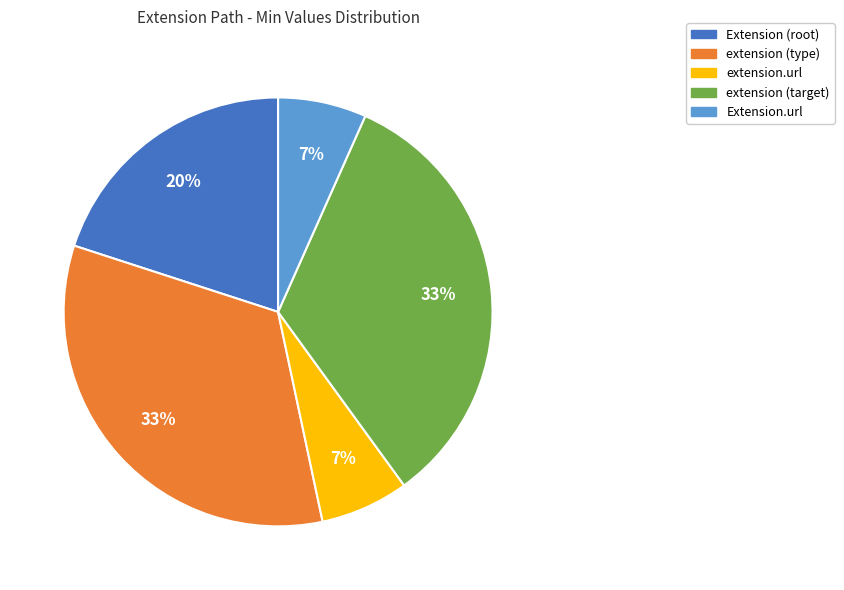

Is there a majority slice in this chart?

No